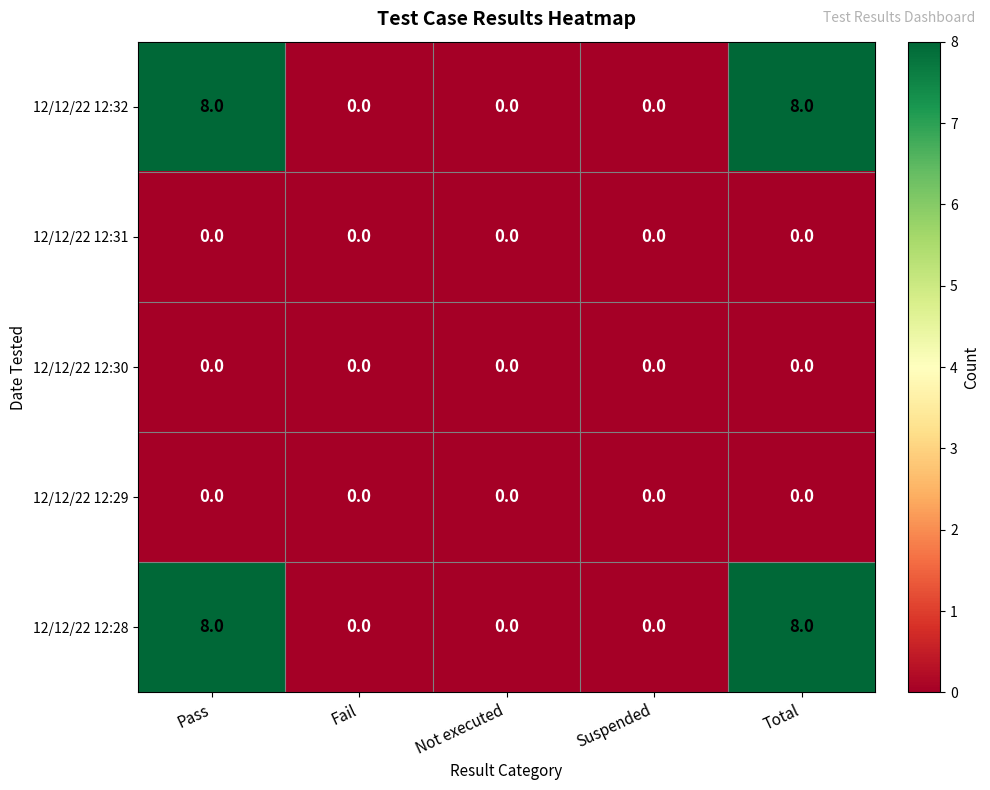

What is the total value across all series at Pass?

16